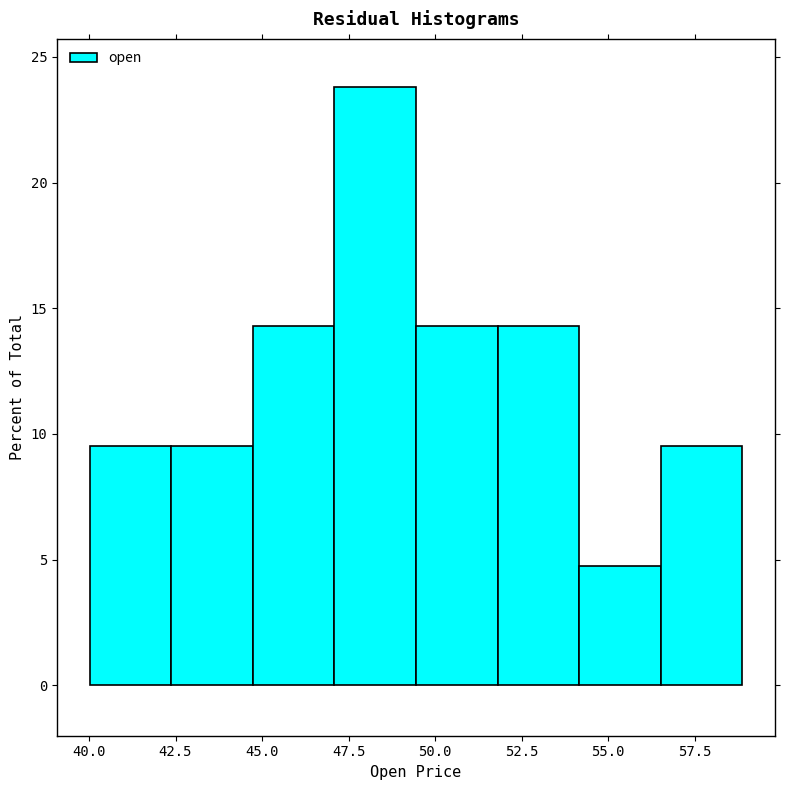

Reading left to right, transcribe this chart: for each bar, give the range it covers on the x-axis and its height. Neither the bar edges nor the heights are printed on the chart, so give them approximately, as read against the axes.

40.0 to 42.5: 9.5
42.5 to 44.5: 9.5
44.5 to 47.0: 14.5
47.0 to 49.5: 24.0
49.5 to 52.0: 14.5
52.0 to 54.0: 14.5
54.0 to 56.5: 5.0
56.5 to 59.0: 9.5